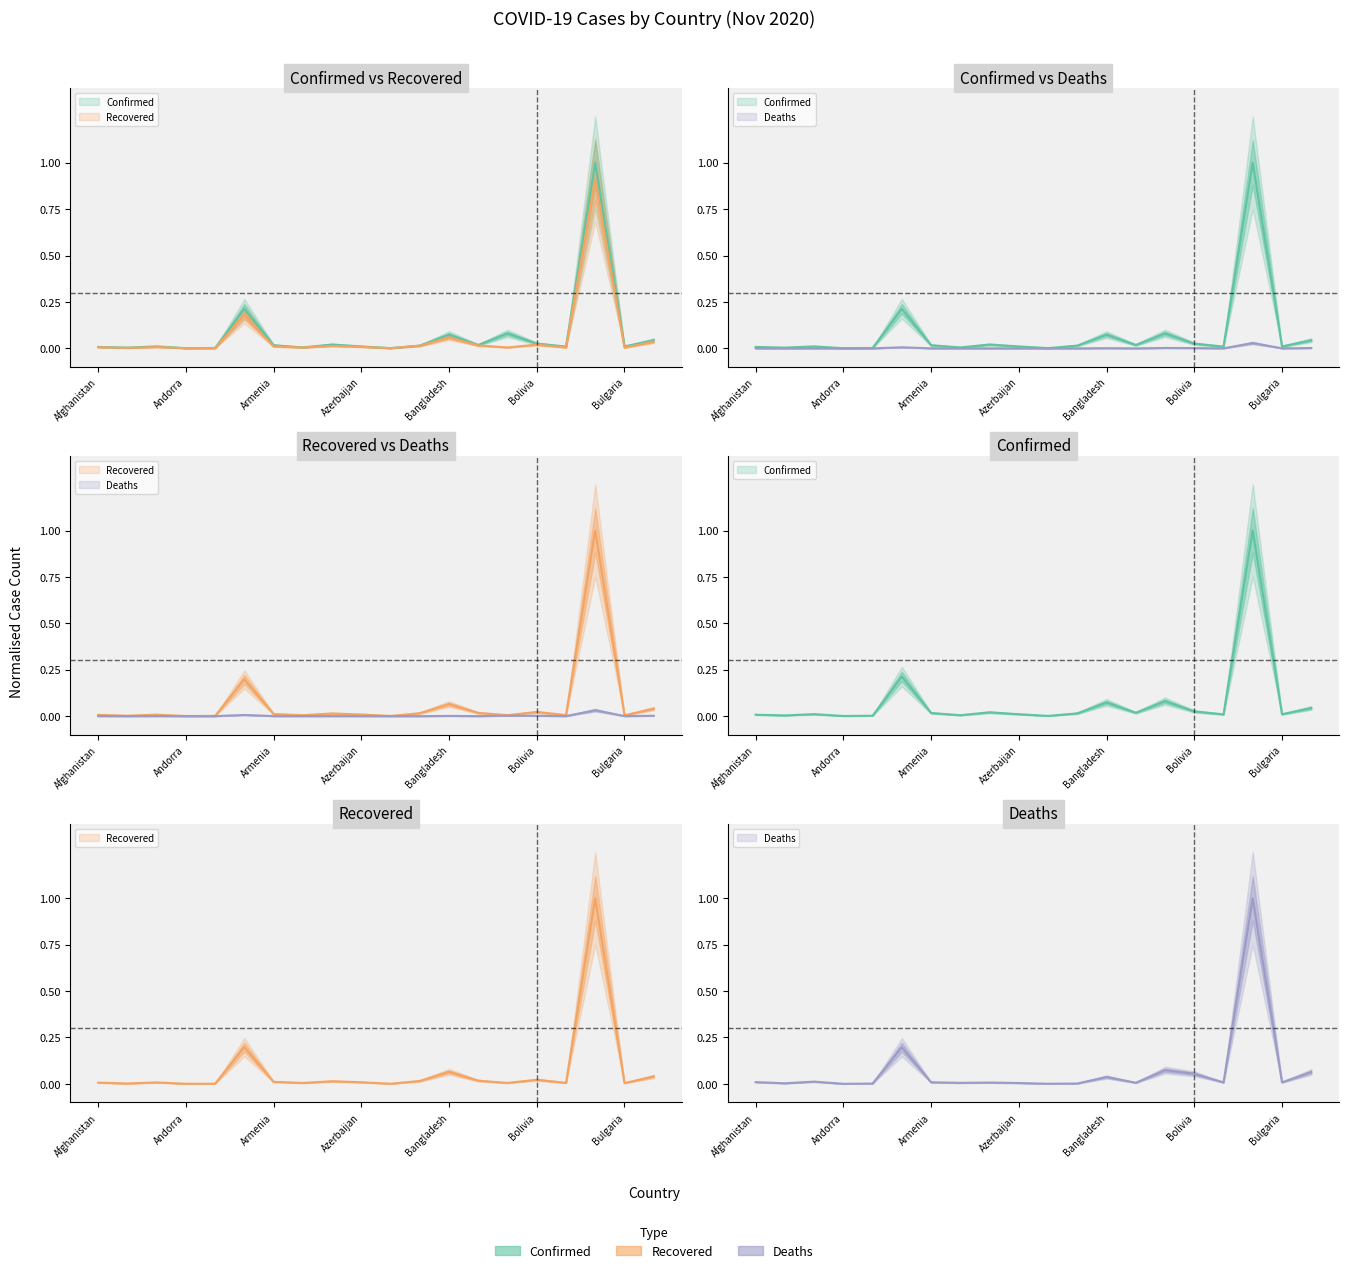

At how many categories does at least one series exceed 0?

20